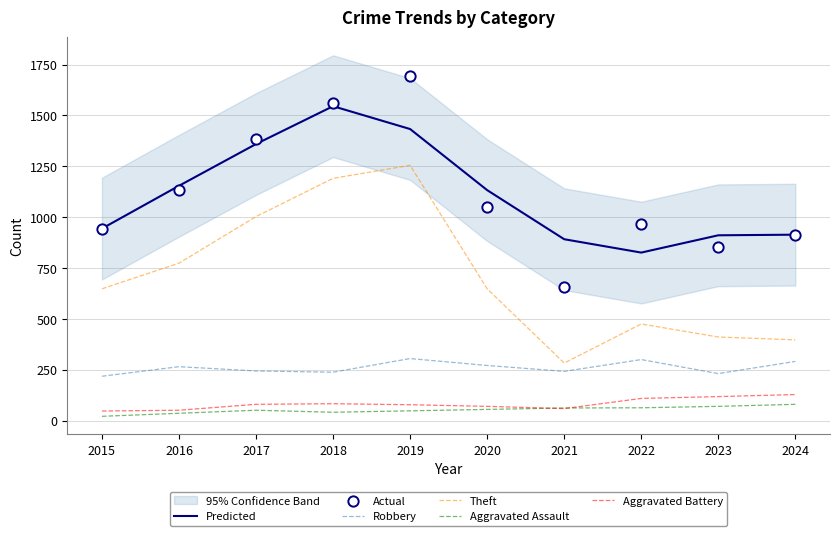

Which series has the largest total across all categories?

Actual